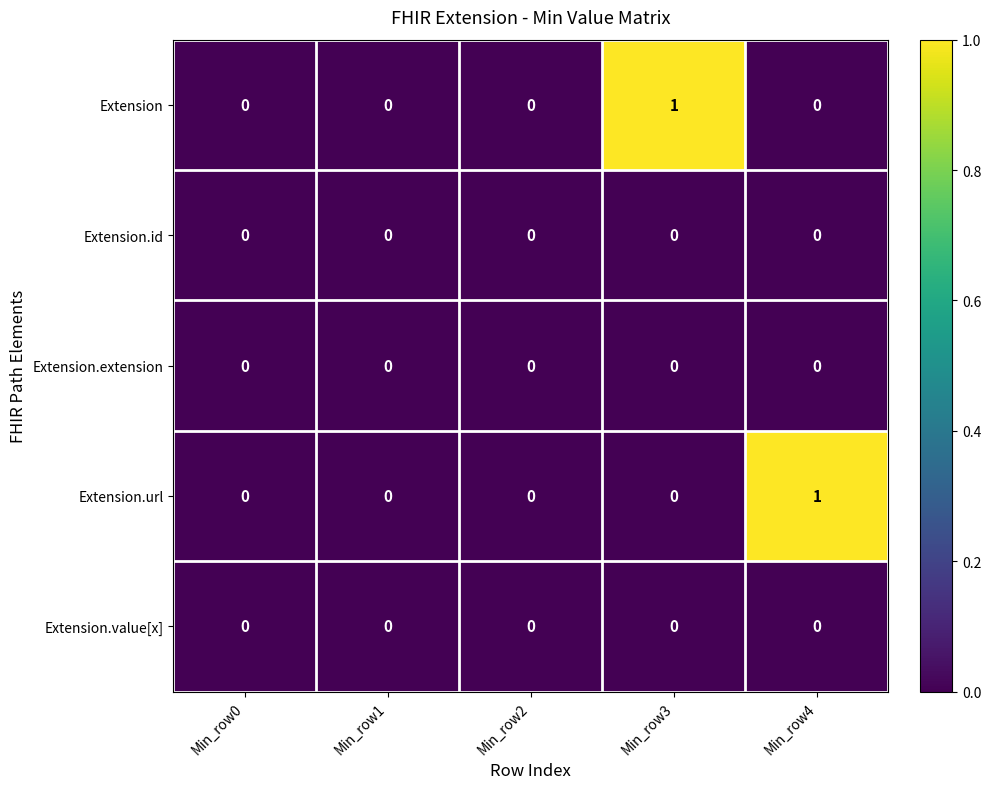

Reading left to right, extract all data points from this chart.

Extension: Min_row0=0	Min_row1=0	Min_row2=0	Min_row3=1	Min_row4=0
Extension.id: Min_row0=0	Min_row1=0	Min_row2=0	Min_row3=0	Min_row4=0
Extension.extension: Min_row0=0	Min_row1=0	Min_row2=0	Min_row3=0	Min_row4=0
Extension.url: Min_row0=0	Min_row1=0	Min_row2=0	Min_row3=0	Min_row4=1
Extension.value[x]: Min_row0=0	Min_row1=0	Min_row2=0	Min_row3=0	Min_row4=0